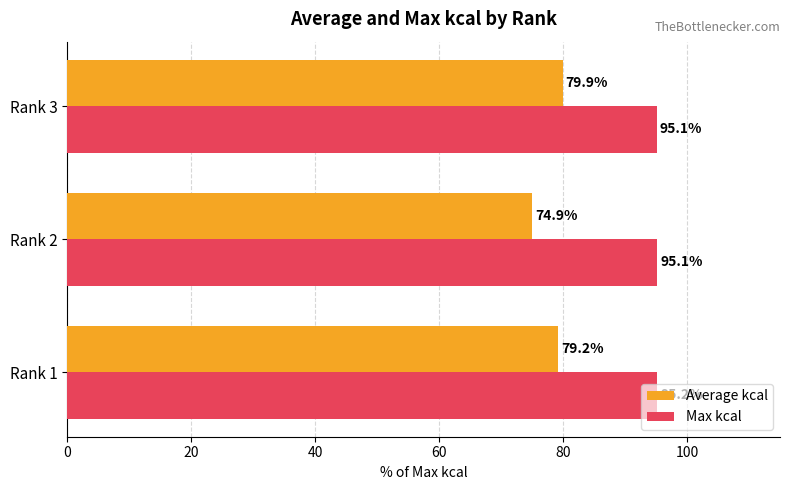

List the labels in order of Average kcal value, smallest first.

Rank 2, Rank 1, Rank 3